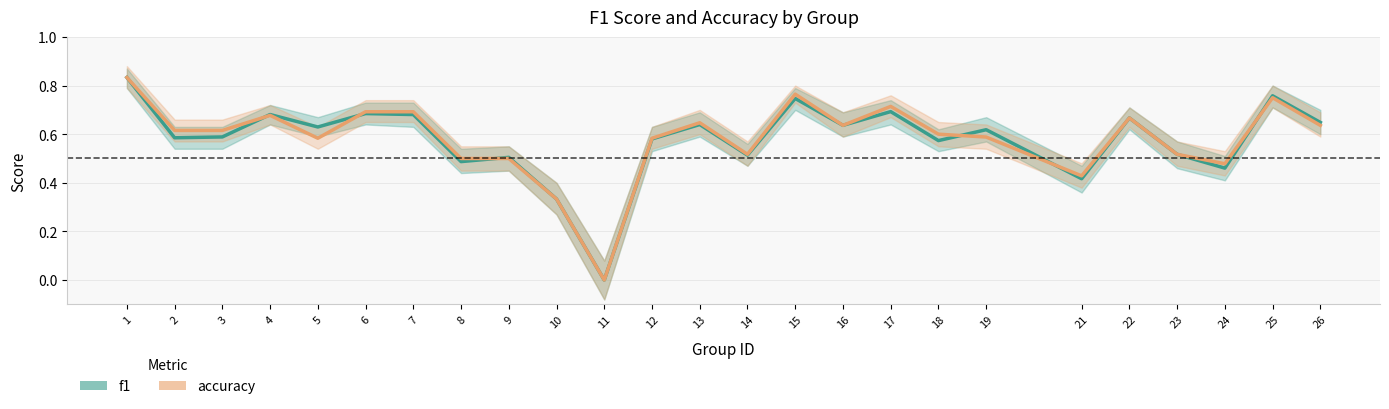

Does the chart display data point markers on the line(s)?

No